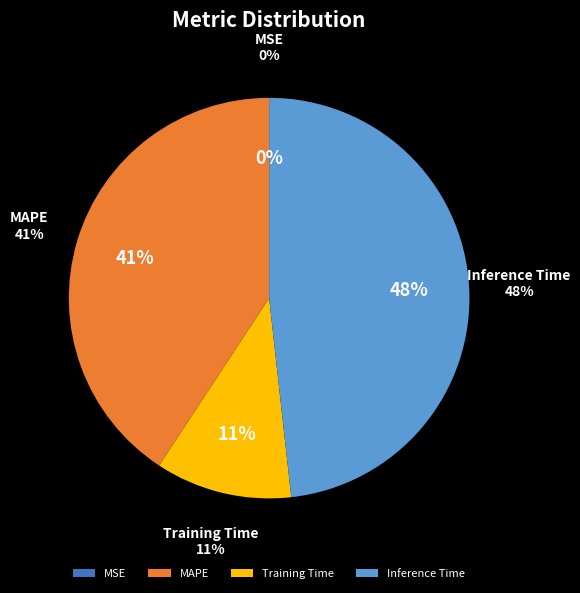

Does MSE account for over 50% of the chart?

No